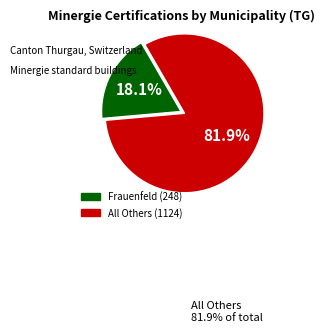

Is there any slice that represents more than half of the pie?

Yes